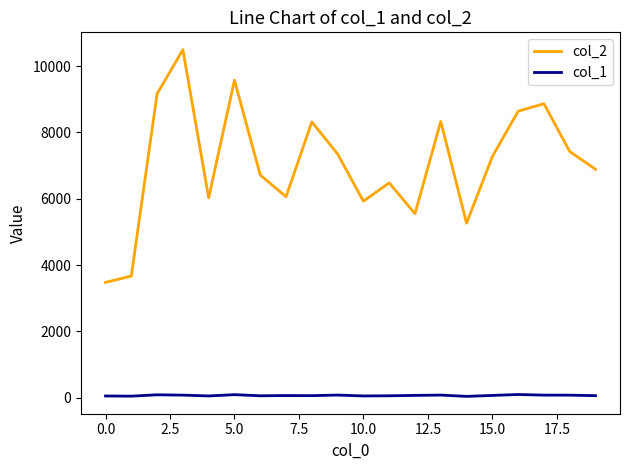

List the series in order of their overall mean, lowest first.

col_1, col_2